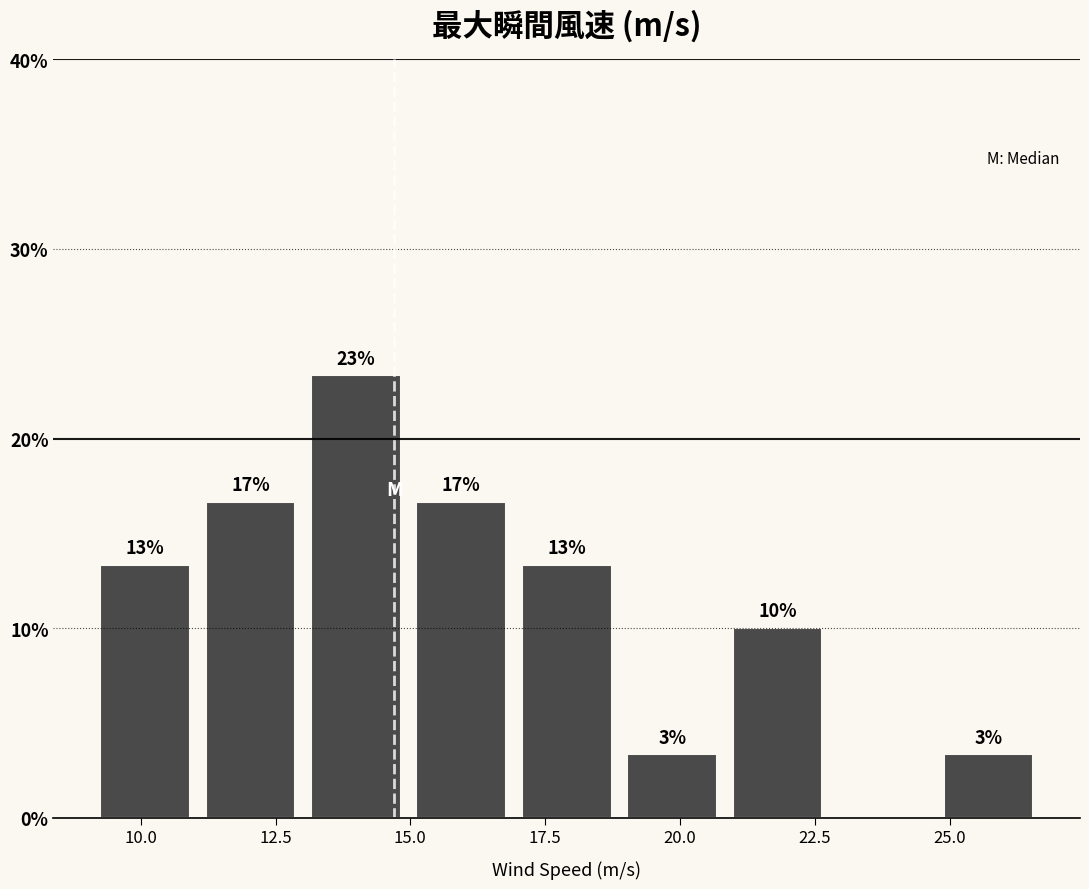

Around what value on the x-axis is the tallest bar? Give the approximate position of its centre, as read against the axis.

14.0